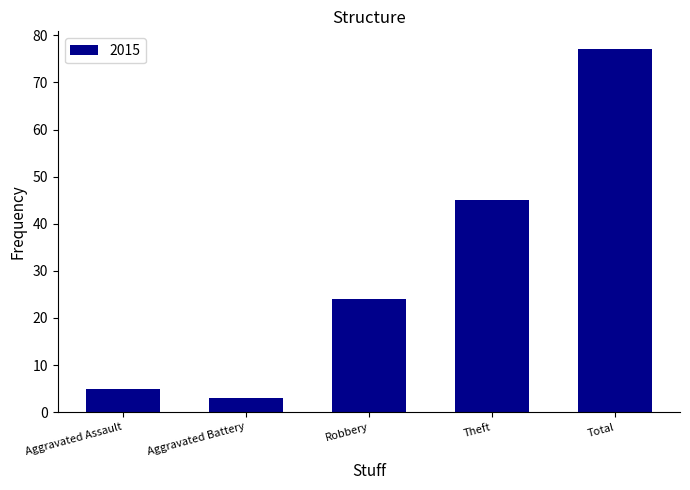

What is the minimum value shown in the chart?

3